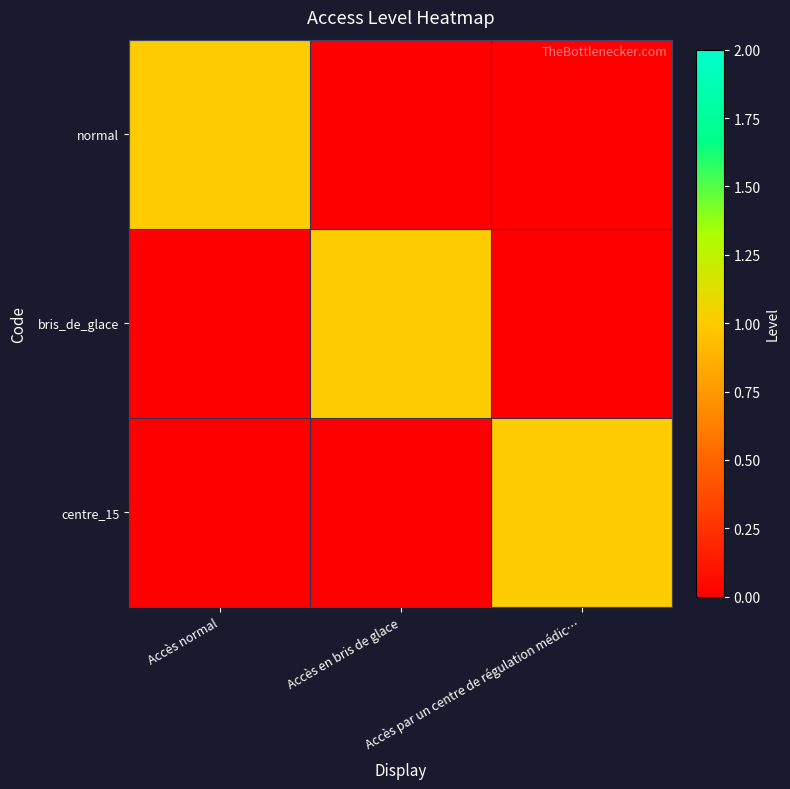

At Accès par un centre de régulation médic…, list the series in order from largest to smallest.

centre_15, normal, bris_de_glace